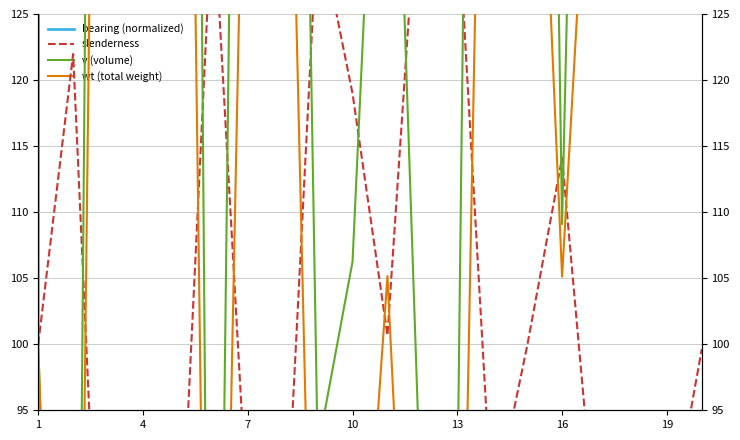

True or false: wt and v intersect in this chart.

True